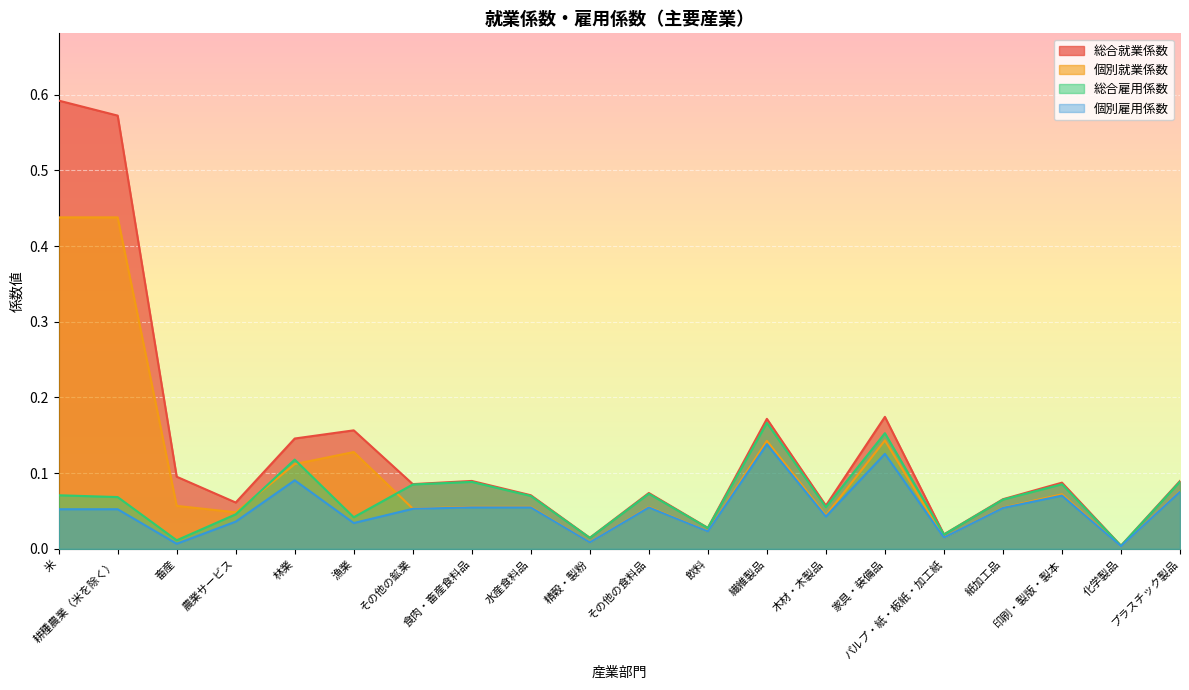

Is the value of 個別雇用係数 at 耕種農業（米を除く） greater than the value of 総合雇用係数 at その他の鉱業?

No